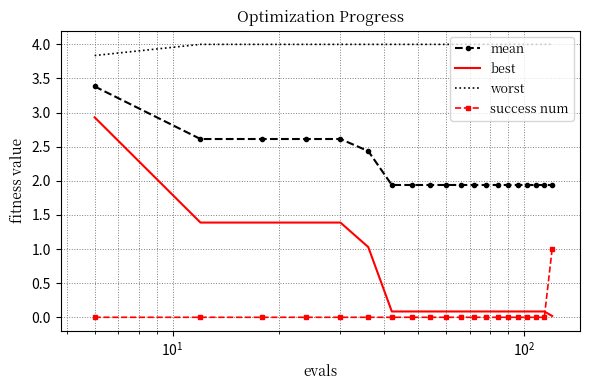

List the series in order of their peak value, lowest first.

success num, best, mean, worst